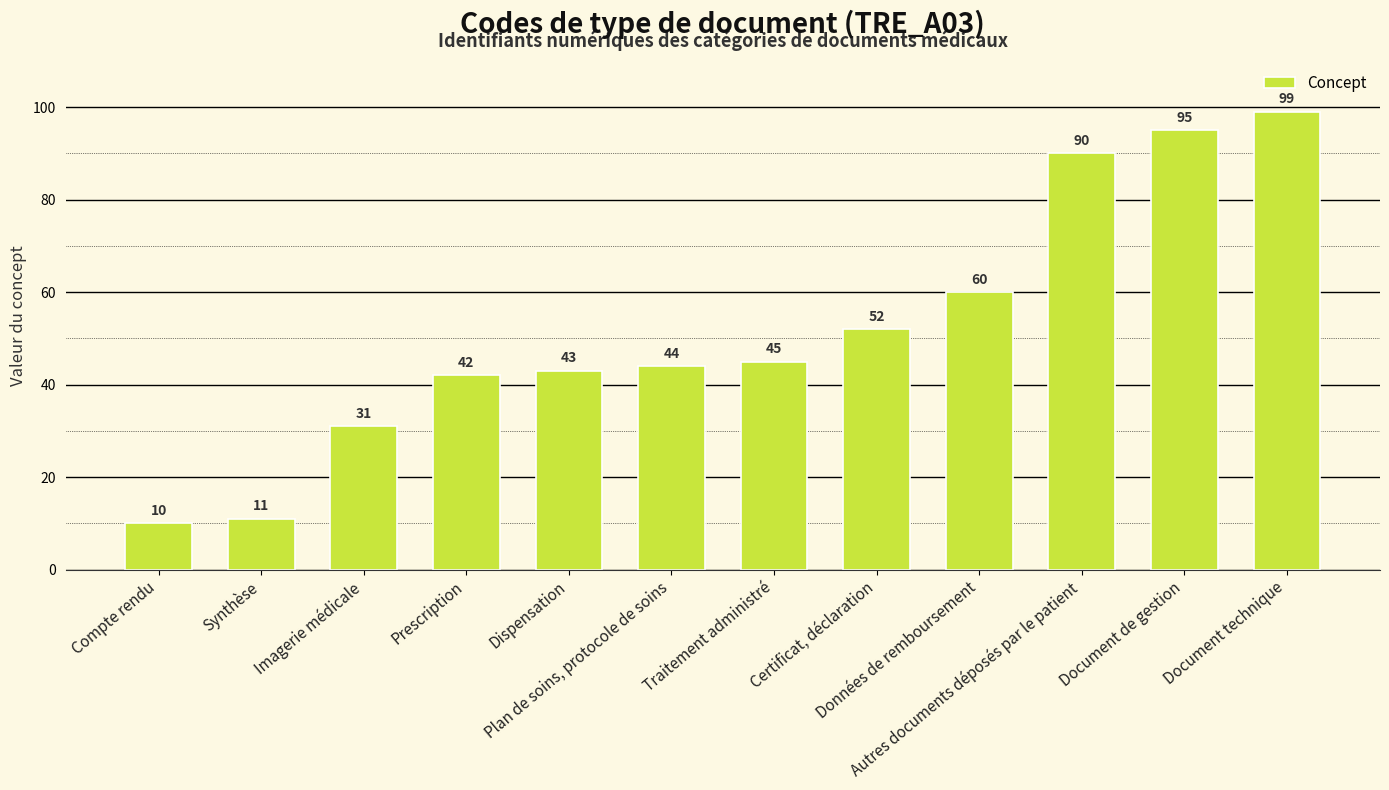

Reading left to right, list all the values displayed in this chart.

10	11	31	42	43	44	45	52	60	90	95	99